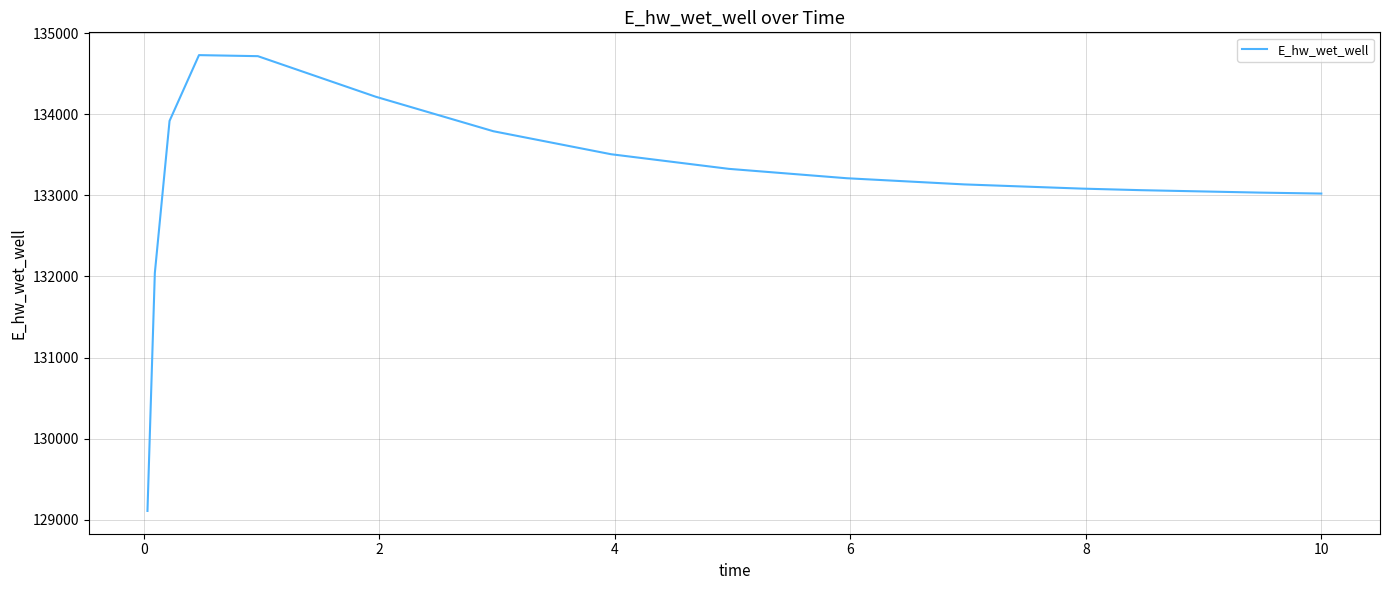

What is the difference between the maximum and minimum values?

5621.2